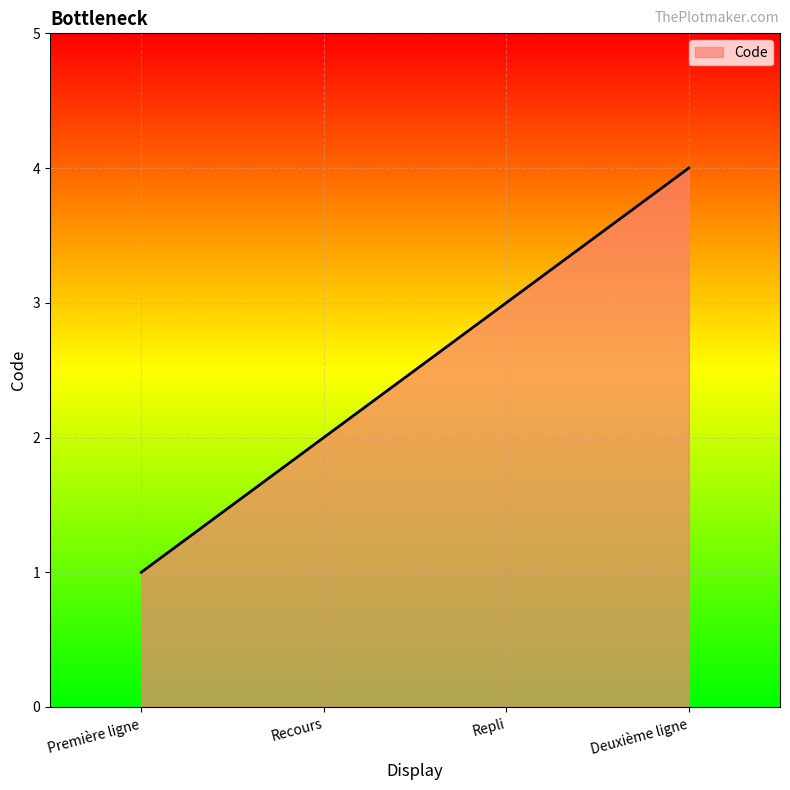

What position from the left is Recours?

2